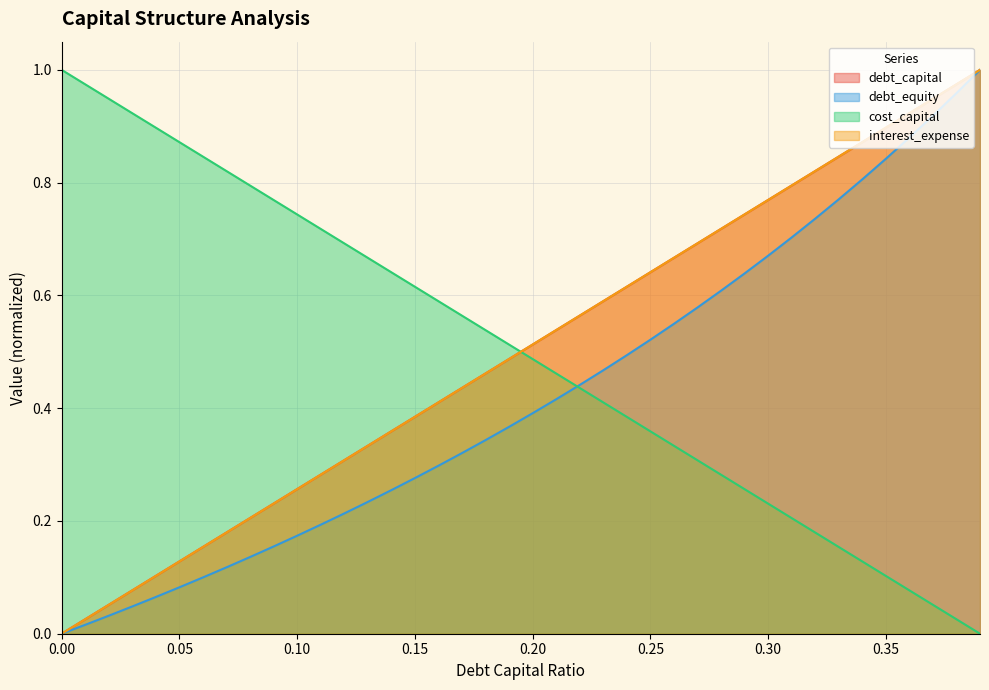

Reading left to right, what are all the values shown in this chart?

debt_capital: 0.0	0.0	0.1	0.1	0.1	0.1	0.2	0.2	0.2	0.2	0.3	0.3	0.3	0.3	0.4	0.4	0.4	0.4	0.5	0.5	0.5	0.5	0.6	0.6	0.6	0.6	0.7	0.7	0.7	0.7	0.8	0.8	0.8	0.8	0.9	0.9	0.9	0.9	1.0	1.0
debt_equity: 0.0	0.0	0.0	0.0	0.1	0.1	0.1	0.1	0.1	0.2	0.2	0.2	0.2	0.2	0.3	0.3	0.3	0.3	0.3	0.4	0.4	0.4	0.4	0.5	0.5	0.5	0.5	0.6	0.6	0.6	0.7	0.7	0.7	0.8	0.8	0.8	0.9	0.9	1.0	1.0
cost_capital: 1.0	1.0	0.9	0.9	0.9	0.9	0.8	0.8	0.8	0.8	0.7	0.7	0.7	0.7	0.6	0.6	0.6	0.6	0.5	0.5	0.5	0.5	0.4	0.4	0.4	0.4	0.3	0.3	0.3	0.3	0.2	0.2	0.2	0.2	0.1	0.1	0.1	0.1	0.0	0.0
interest_expense: 0.0	0.0	0.1	0.1	0.1	0.1	0.2	0.2	0.2	0.2	0.3	0.3	0.3	0.3	0.4	0.4	0.4	0.4	0.5	0.5	0.5	0.5	0.6	0.6	0.6	0.6	0.7	0.7	0.7	0.7	0.8	0.8	0.8	0.8	0.9	0.9	0.9	0.9	1.0	1.0